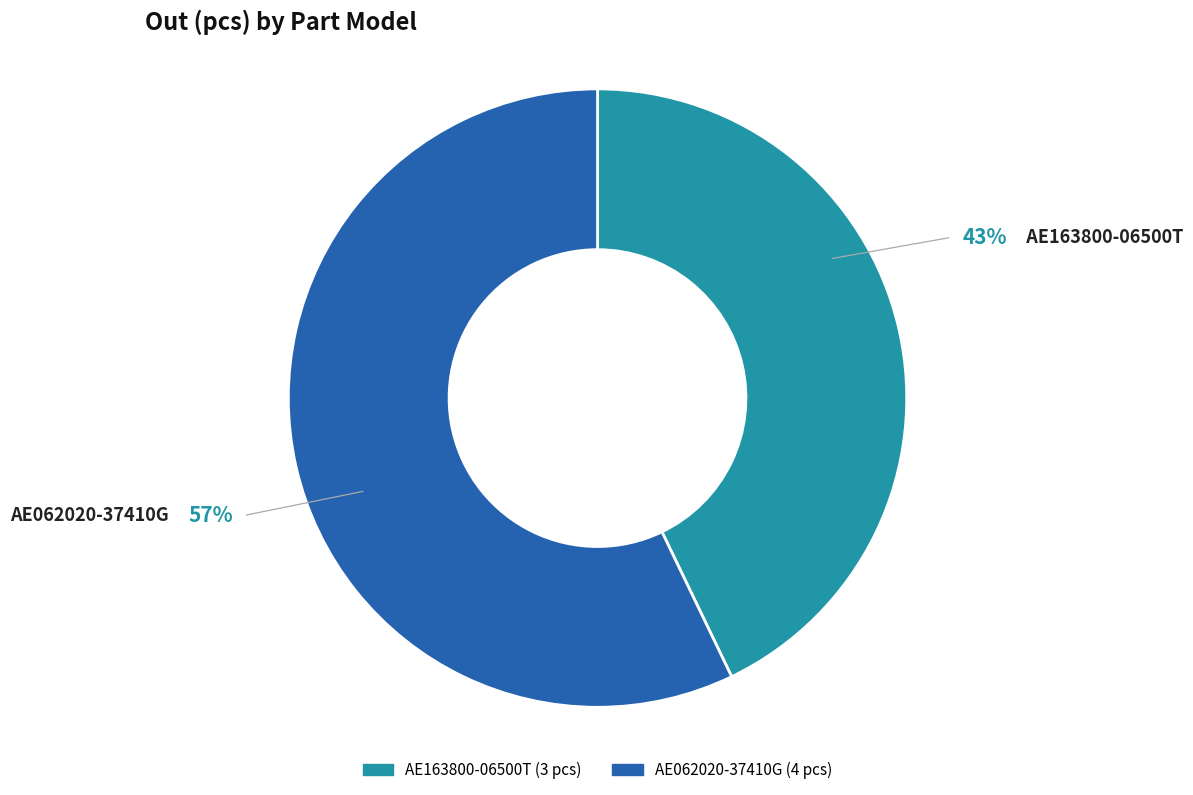

Which slice is the smallest?

AE163800-06500T